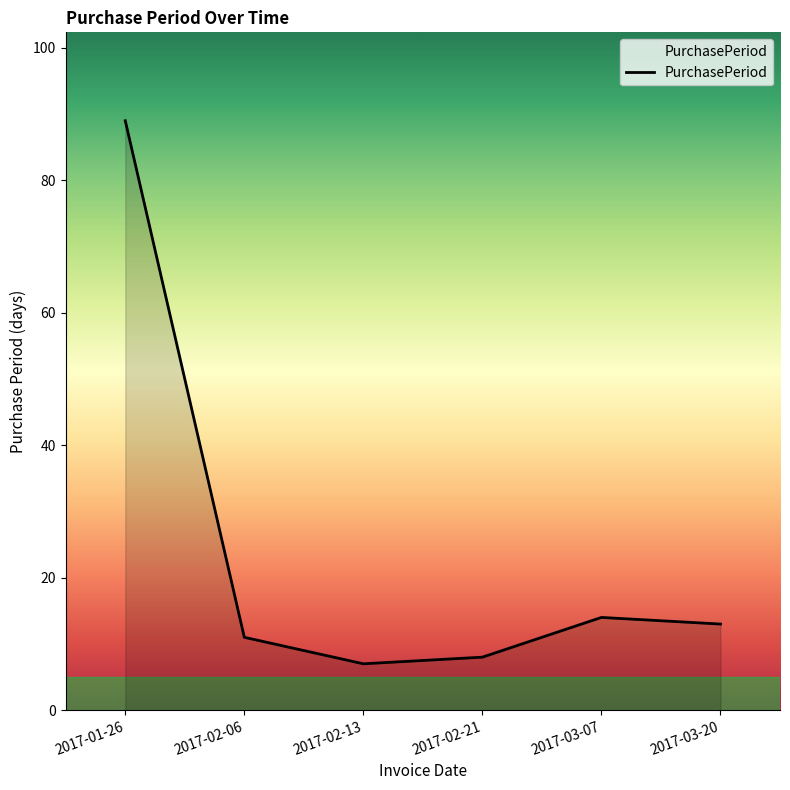

True or false: the data shows 13 at 2017-03-20.

True